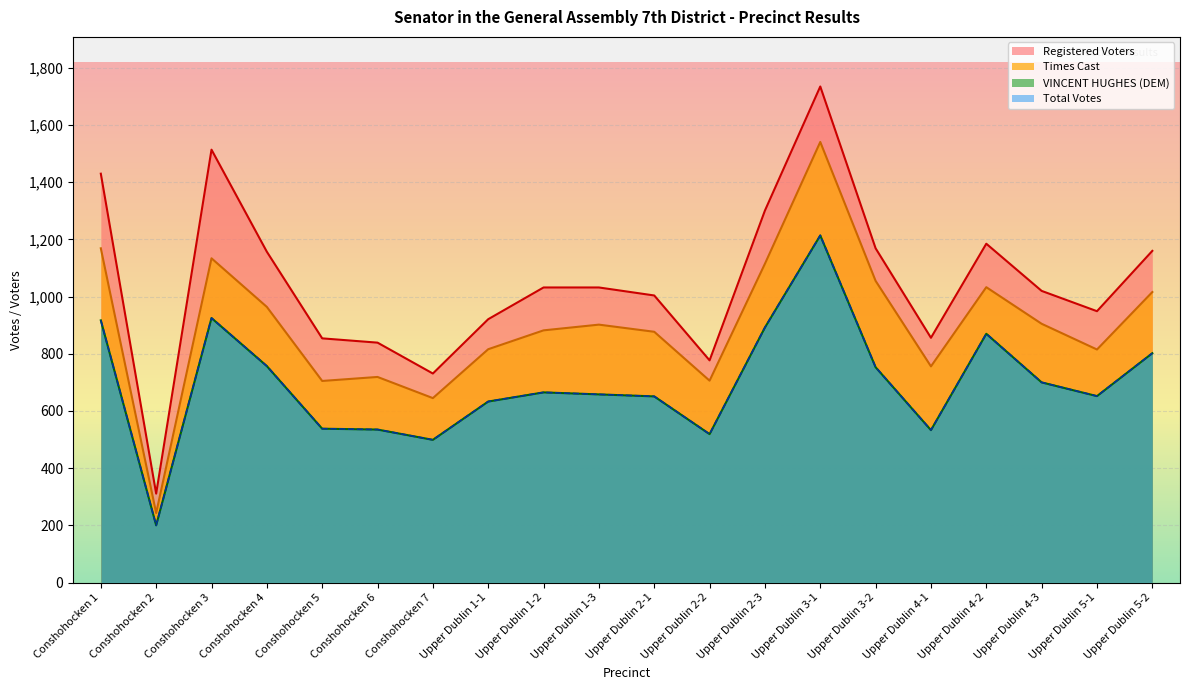

Rank the series by their maximum value, from highest to lowest.

Registered Voters, Times Cast, VINCENT HUGHES (DEM), Total Votes